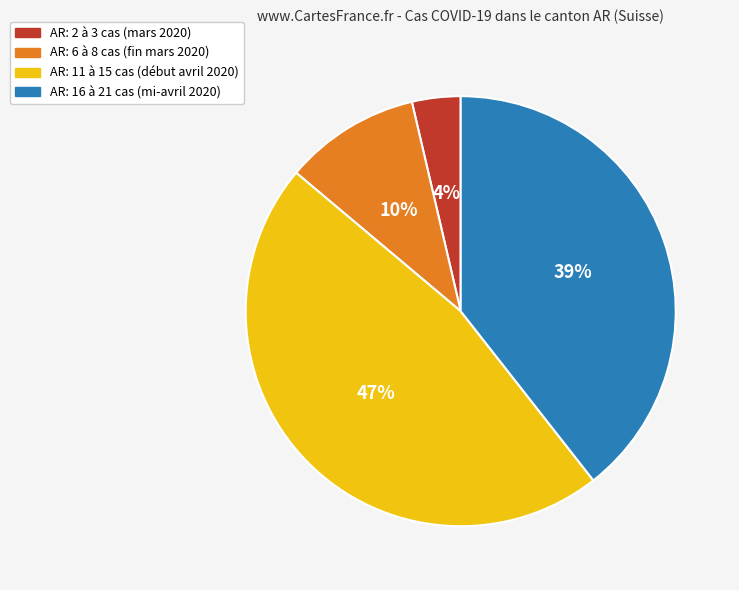

Do AR: 11 à 15 cas (début avril 2020) and AR: 16 à 21 cas (mi-avril 2020) together represent more than half of the pie?

Yes